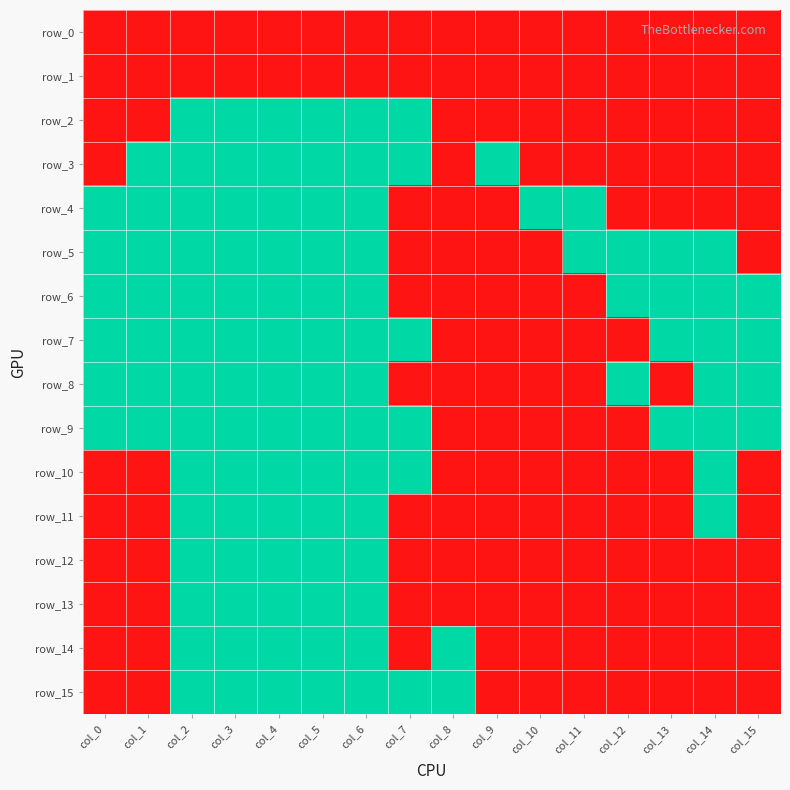

Reading right to left, transcribe all the data shown in this chart.

row_0: col_15=0	col_14=0	col_13=0	col_12=0	col_11=0	col_10=0	col_9=0	col_8=0	col_7=0	col_6=0	col_5=0	col_4=0	col_3=0	col_2=0	col_1=0	col_0=0
row_1: col_15=0	col_14=0	col_13=0	col_12=0	col_11=0	col_10=0	col_9=0	col_8=0	col_7=0	col_6=0	col_5=0	col_4=0	col_3=0	col_2=0	col_1=0	col_0=0
row_2: col_15=0	col_14=0	col_13=0	col_12=0	col_11=0	col_10=0	col_9=0	col_8=0	col_7=1	col_6=1	col_5=1	col_4=1	col_3=1	col_2=1	col_1=0	col_0=0
row_3: col_15=0	col_14=0	col_13=0	col_12=0	col_11=0	col_10=0	col_9=1	col_8=0	col_7=1	col_6=1	col_5=1	col_4=1	col_3=1	col_2=1	col_1=1	col_0=0
row_4: col_15=0	col_14=0	col_13=0	col_12=0	col_11=1	col_10=1	col_9=0	col_8=0	col_7=0	col_6=1	col_5=1	col_4=1	col_3=1	col_2=1	col_1=1	col_0=1
row_5: col_15=0	col_14=1	col_13=1	col_12=1	col_11=1	col_10=0	col_9=0	col_8=0	col_7=0	col_6=1	col_5=1	col_4=1	col_3=1	col_2=1	col_1=1	col_0=1
row_6: col_15=1	col_14=1	col_13=1	col_12=1	col_11=0	col_10=0	col_9=0	col_8=0	col_7=0	col_6=1	col_5=1	col_4=1	col_3=1	col_2=1	col_1=1	col_0=1
row_7: col_15=1	col_14=1	col_13=1	col_12=0	col_11=0	col_10=0	col_9=0	col_8=0	col_7=1	col_6=1	col_5=1	col_4=1	col_3=1	col_2=1	col_1=1	col_0=1
row_8: col_15=1	col_14=1	col_13=0	col_12=1	col_11=0	col_10=0	col_9=0	col_8=0	col_7=0	col_6=1	col_5=1	col_4=1	col_3=1	col_2=1	col_1=1	col_0=1
row_9: col_15=1	col_14=1	col_13=1	col_12=0	col_11=0	col_10=0	col_9=0	col_8=0	col_7=1	col_6=1	col_5=1	col_4=1	col_3=1	col_2=1	col_1=1	col_0=1
row_10: col_15=0	col_14=1	col_13=0	col_12=0	col_11=0	col_10=0	col_9=0	col_8=0	col_7=1	col_6=1	col_5=1	col_4=1	col_3=1	col_2=1	col_1=0	col_0=0
row_11: col_15=0	col_14=1	col_13=0	col_12=0	col_11=0	col_10=0	col_9=0	col_8=0	col_7=0	col_6=1	col_5=1	col_4=1	col_3=1	col_2=1	col_1=0	col_0=0
row_12: col_15=0	col_14=0	col_13=0	col_12=0	col_11=0	col_10=0	col_9=0	col_8=0	col_7=0	col_6=1	col_5=1	col_4=1	col_3=1	col_2=1	col_1=0	col_0=0
row_13: col_15=0	col_14=0	col_13=0	col_12=0	col_11=0	col_10=0	col_9=0	col_8=0	col_7=0	col_6=1	col_5=1	col_4=1	col_3=1	col_2=1	col_1=0	col_0=0
row_14: col_15=0	col_14=0	col_13=0	col_12=0	col_11=0	col_10=0	col_9=0	col_8=1	col_7=0	col_6=1	col_5=1	col_4=1	col_3=1	col_2=1	col_1=0	col_0=0
row_15: col_15=0	col_14=0	col_13=0	col_12=0	col_11=0	col_10=0	col_9=0	col_8=1	col_7=1	col_6=1	col_5=1	col_4=1	col_3=1	col_2=1	col_1=0	col_0=0